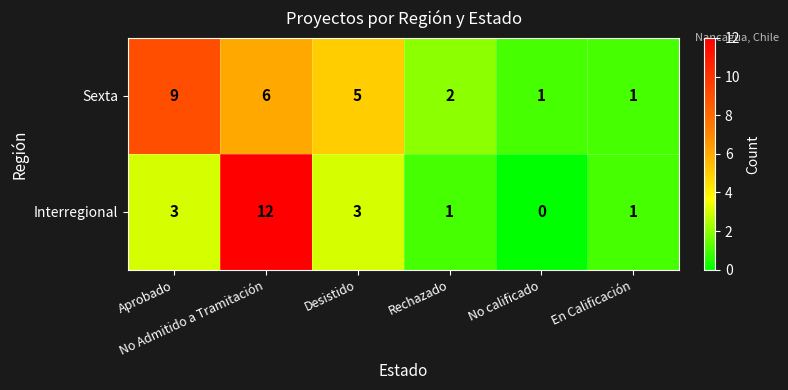

How many categories are shown in the chart?

6